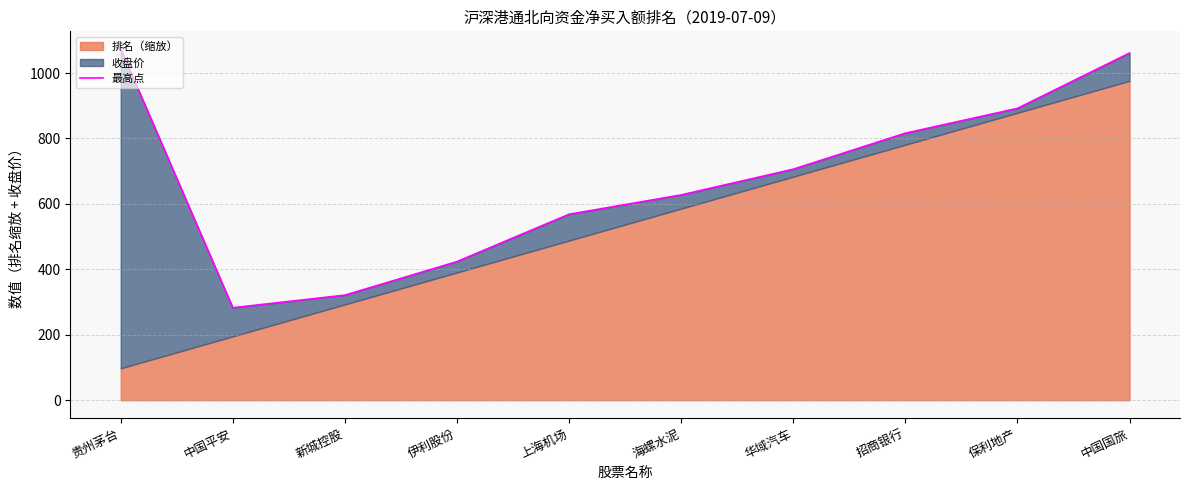

Rank the categories by value from lowest to highest.

中国平安, 新城控股, 伊利股份, 上海机场, 海螺水泥, 华域汽车, 招商银行, 保利地产, 中国国旅, 贵州茅台